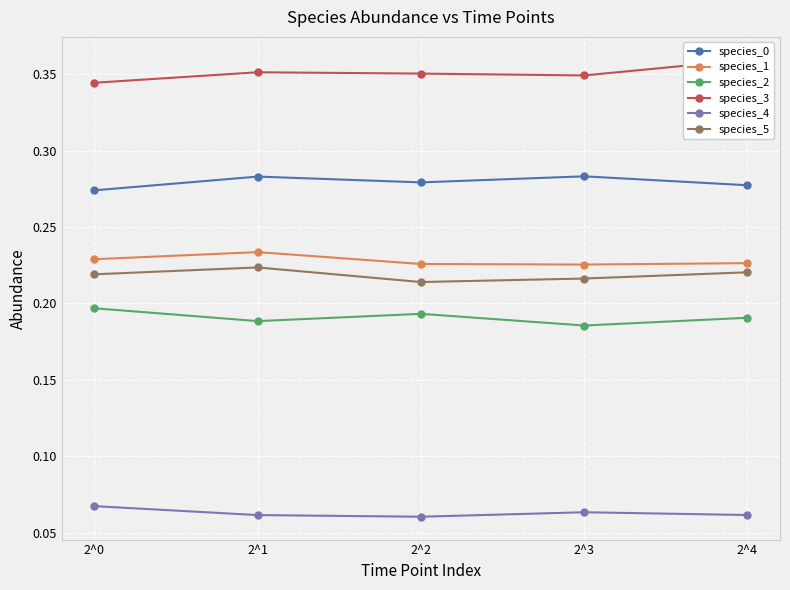

List the labels in order of species_4 value, smallest first.

2^2, 2^1, 2^4, 2^3, 2^0